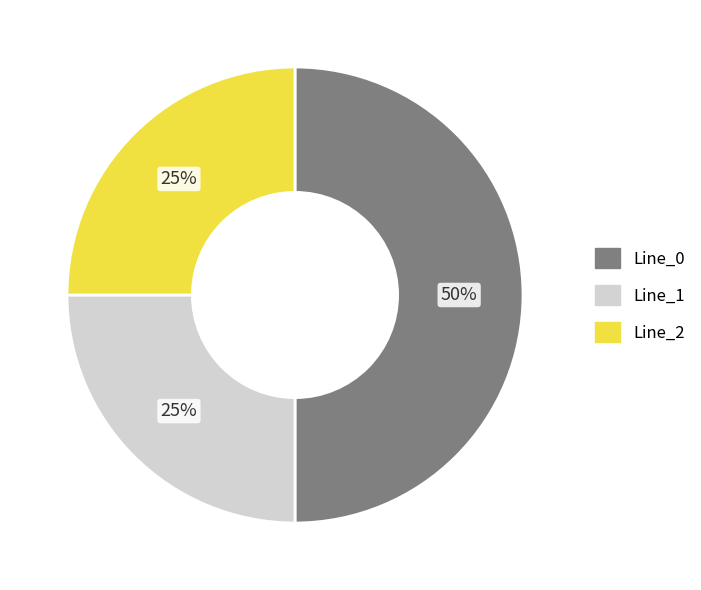

To the nearest percent, what is the combined percentage of Line_1 and Line_2?

50%